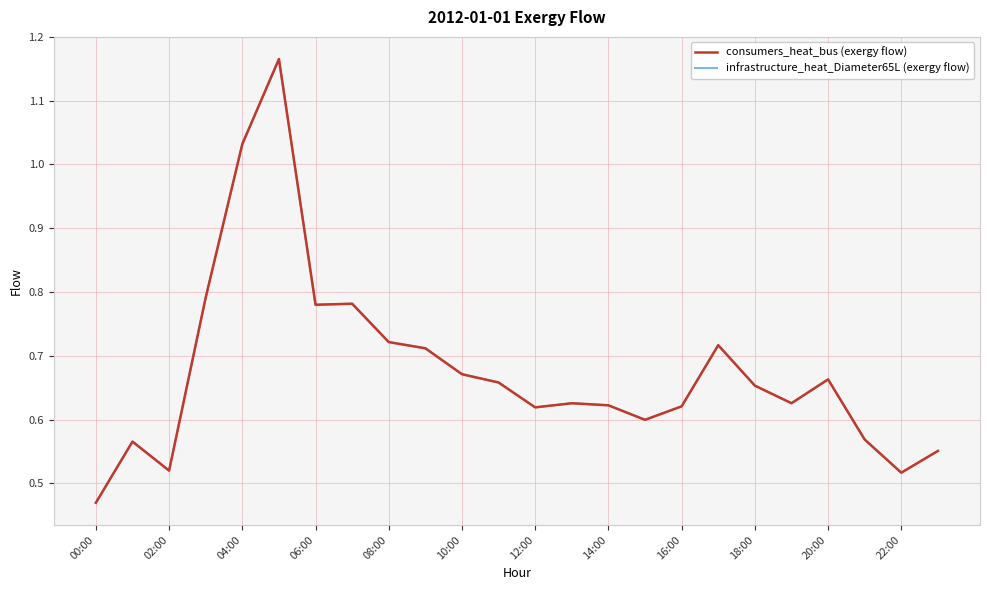

Does the chart display data point markers on the line(s)?

No